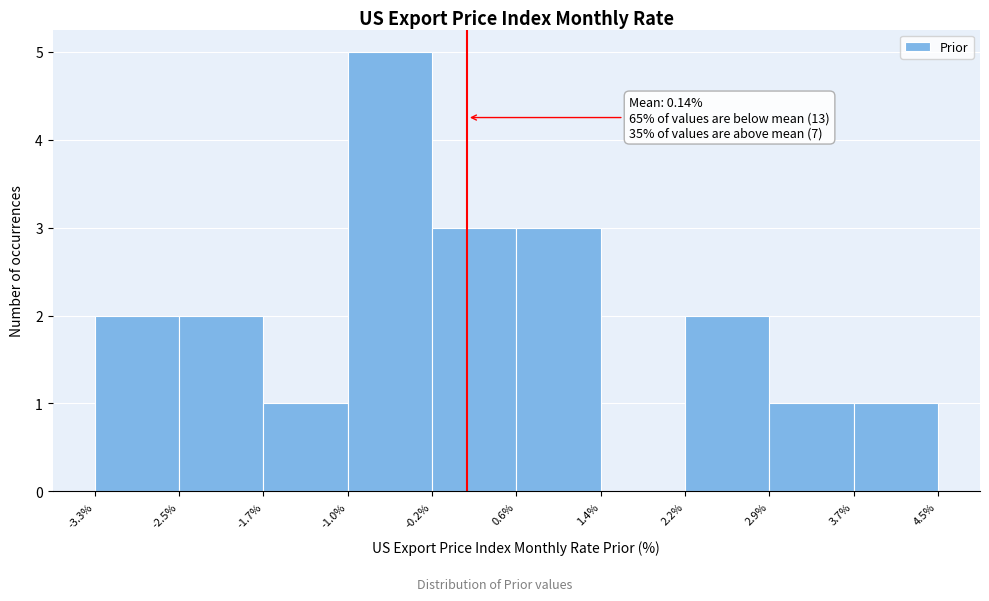

Over which range of the x-axis is the bar tallest?

-1.0% to -0.2%